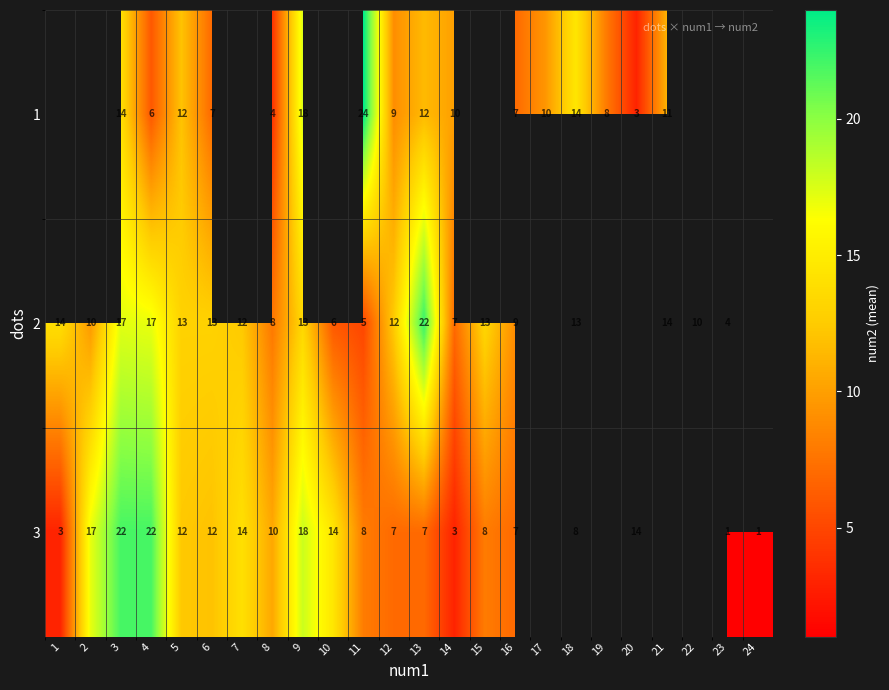

What is the sum of the 1 values at 19 and 3?

22